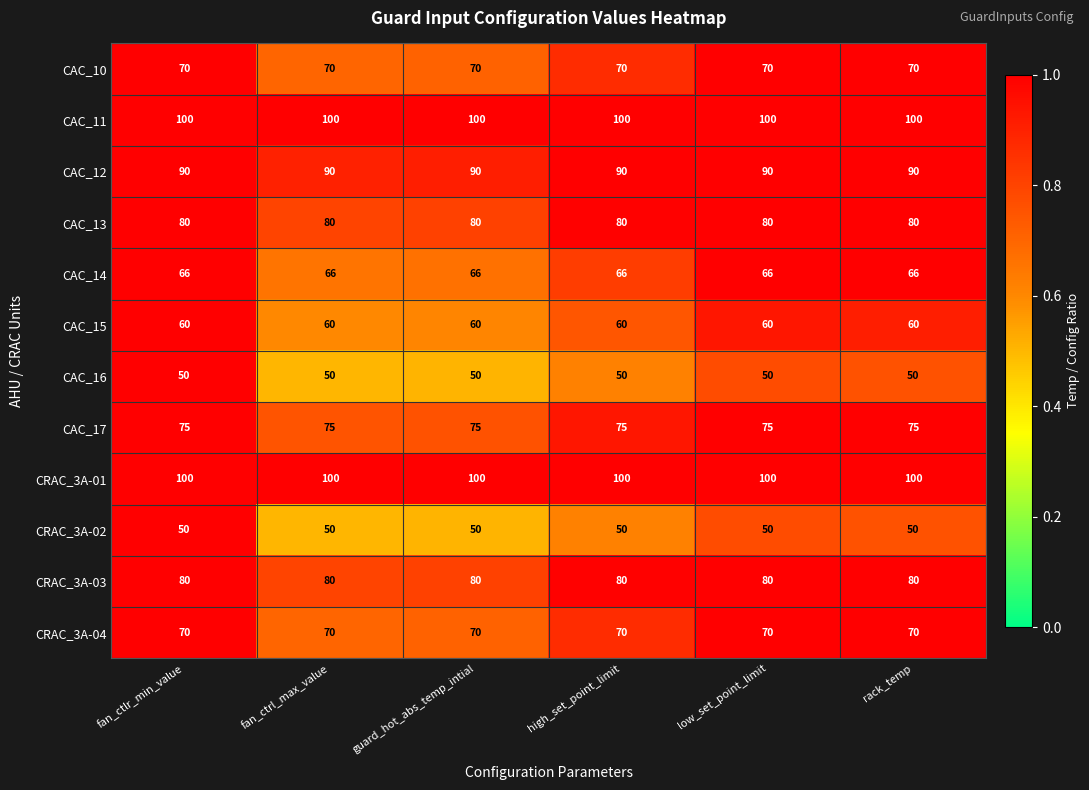

What is the greatest value displayed?

100